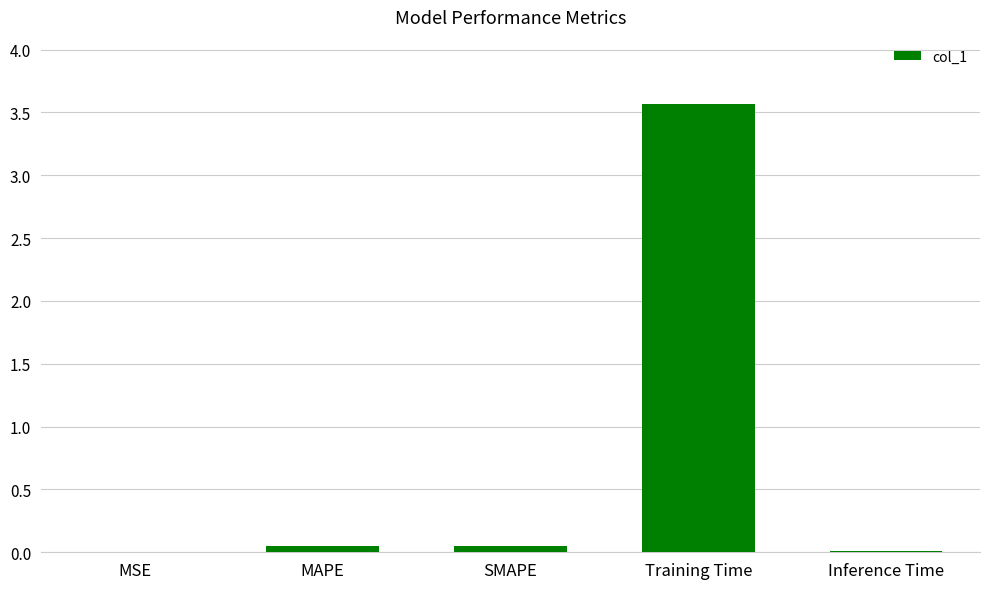

What is the sum of all values?

3.7